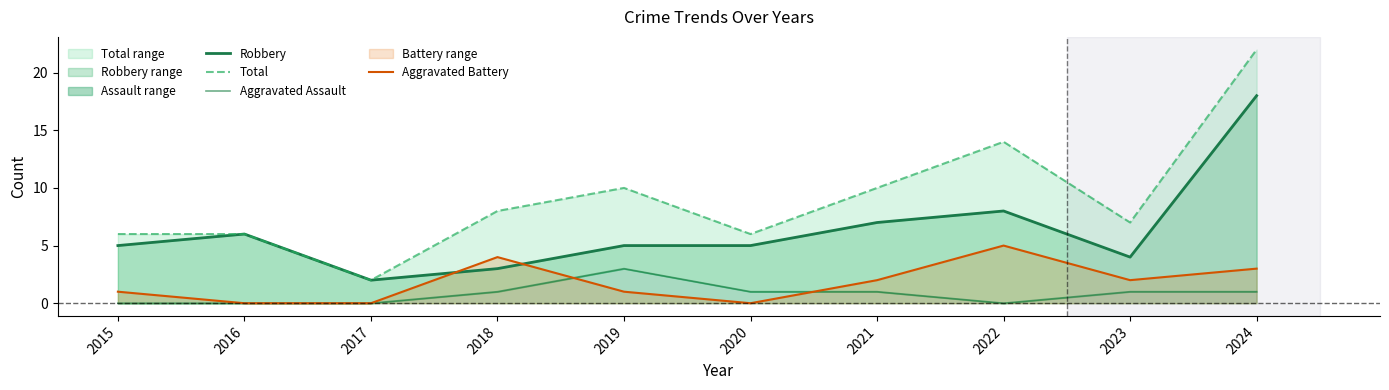

Count the Aggravated Assault values in the range 0 to 1.

9